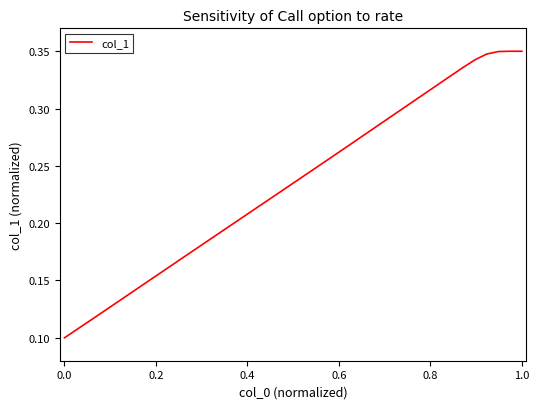

Does the chart have visible grid lines?

No